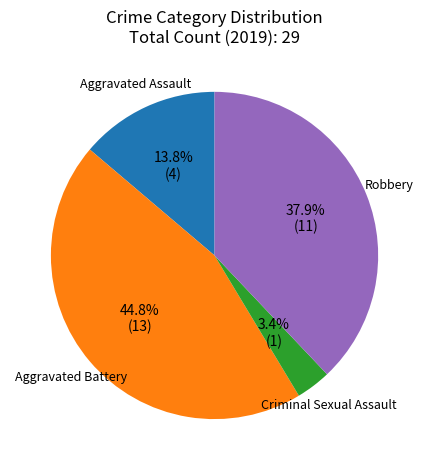

Approximately how many times larger is the value at Criminal Sexual Assault compared to Aggravated Battery?

0.1